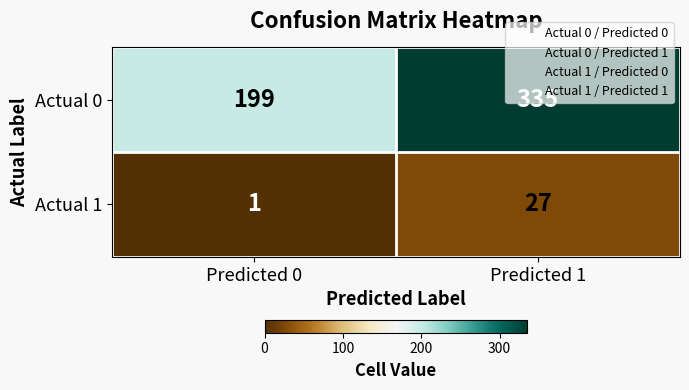

What is the total value across all series at Predicted 1?

362